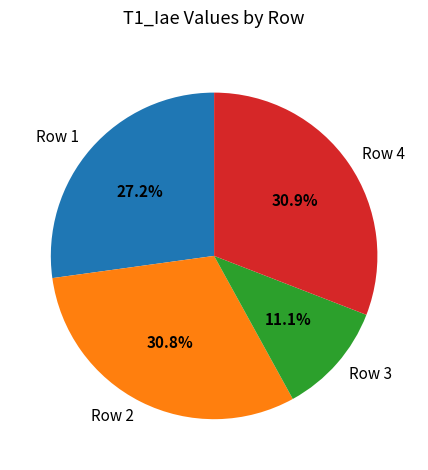

Which slice is the smallest?

Row 3